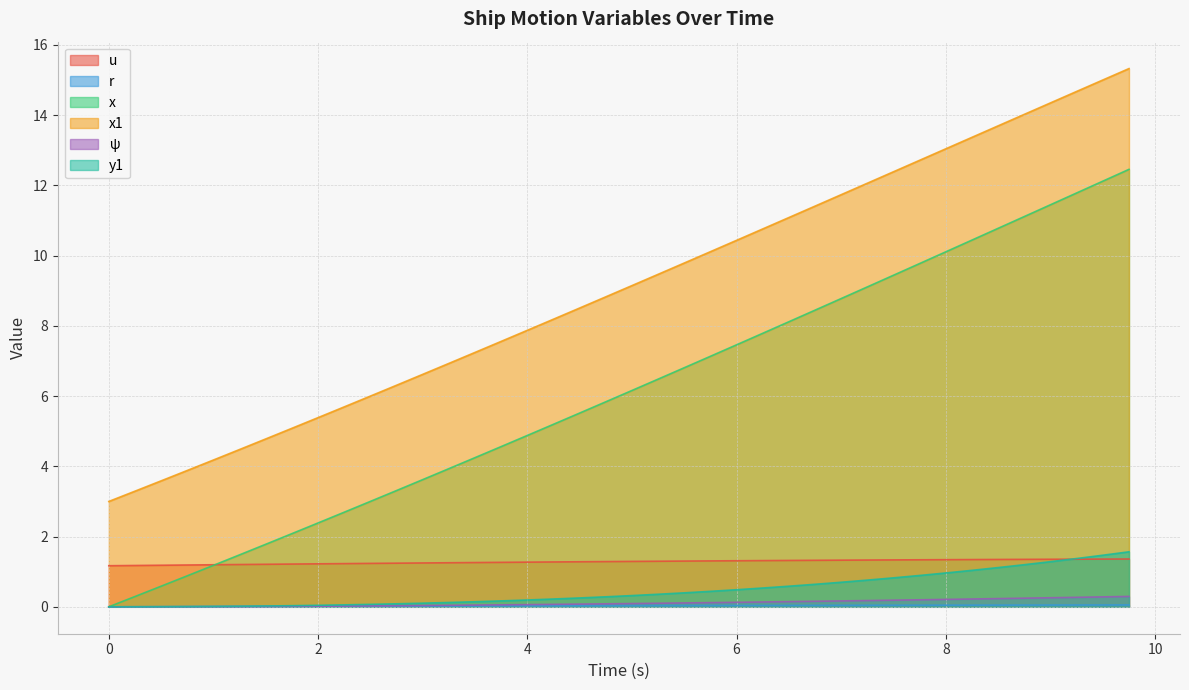

Is it true that ψ equals 0.0 at 0.25?

True